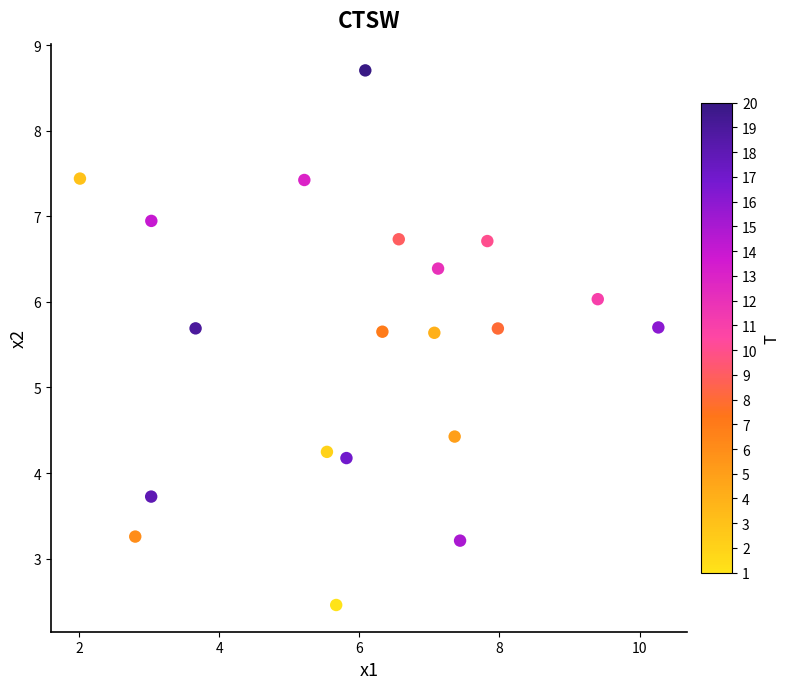

What is the range of X values (max minus min)?

8.3